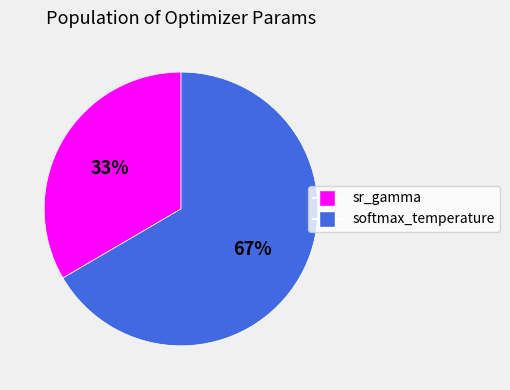

To the nearest percent, what percentage of the pie is sr_gamma?

33%